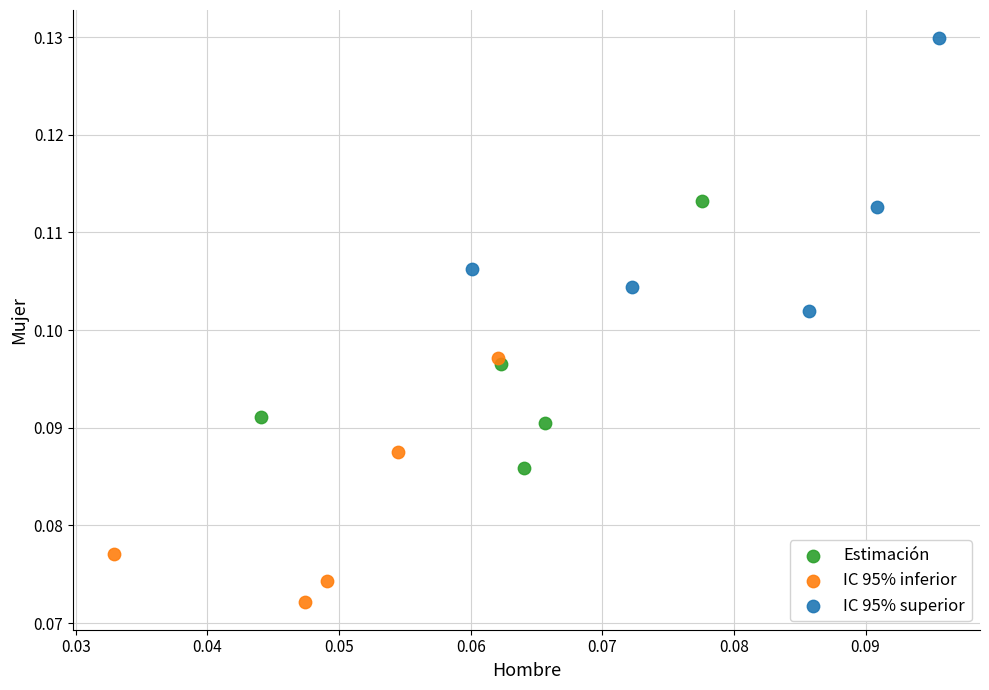

Which series contains the lowest Y value?

IC 95% inferior